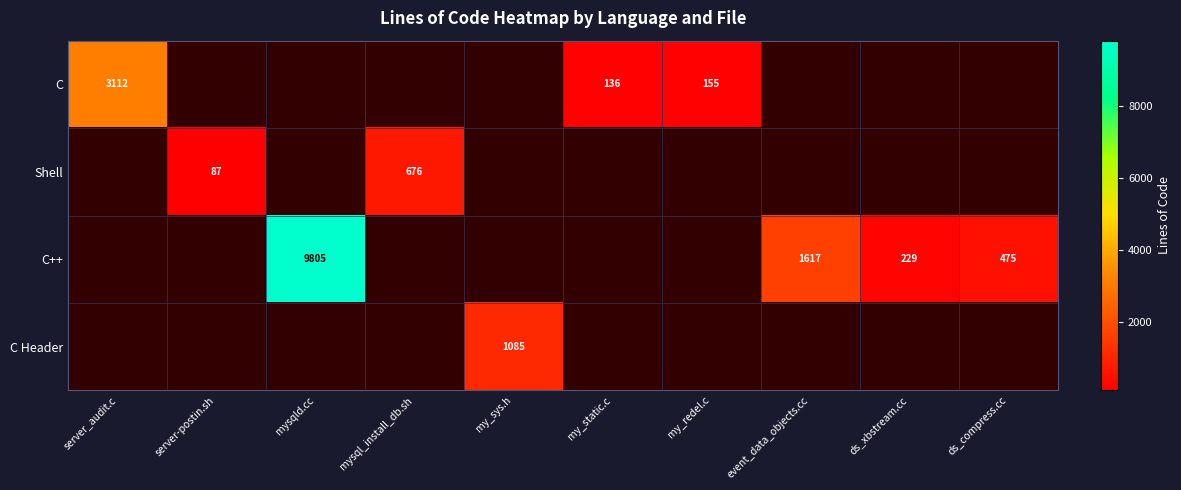

What is the smallest value displayed?

87.0